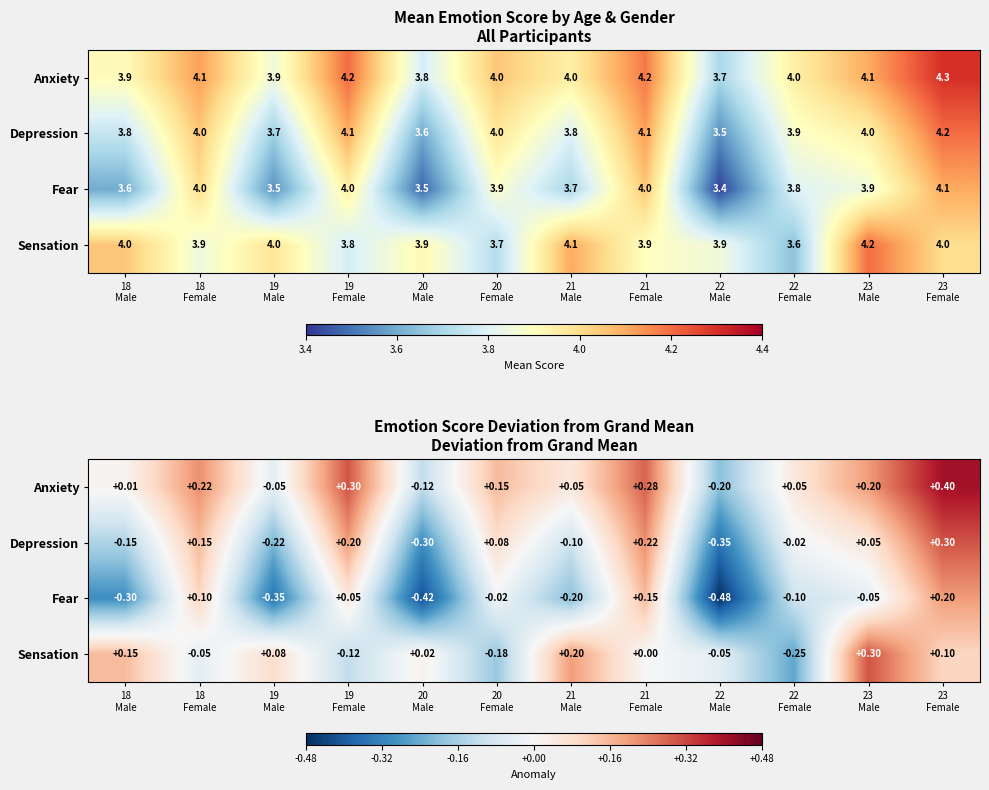

Where is Depression nearest to the value 0?

22 Female